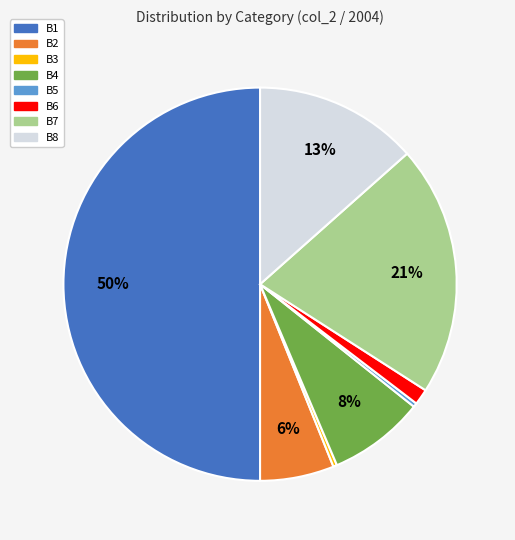

Is the sum of B5 and B8 greater than half?

No